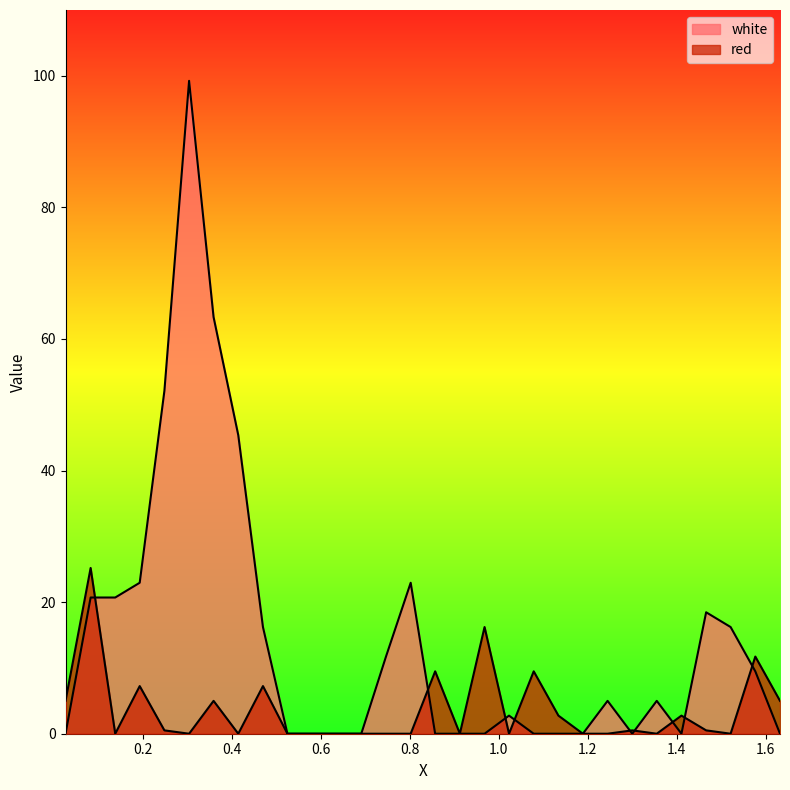

How many lines are shown in the chart?

2